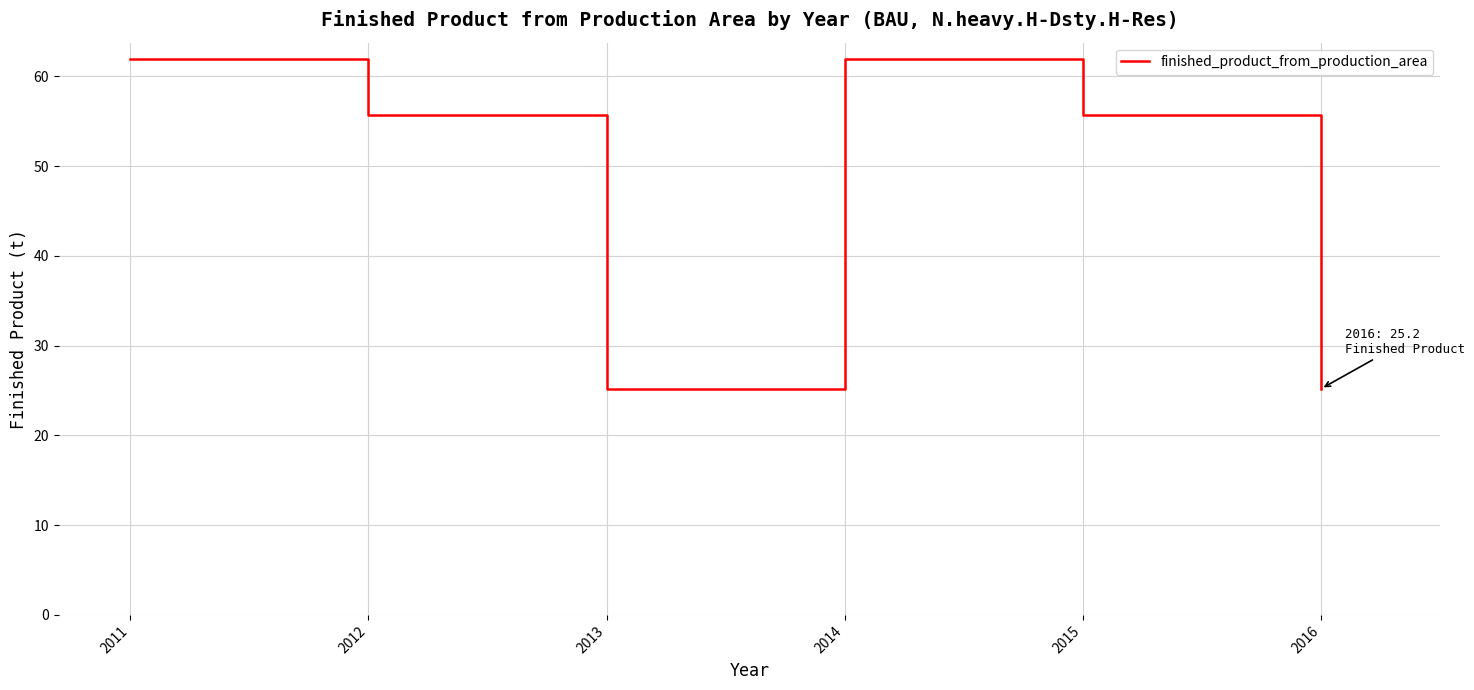

Reading left to right, transcribe all the data shown in this chart.

61.9	55.7	25.2	61.9	55.7	25.2